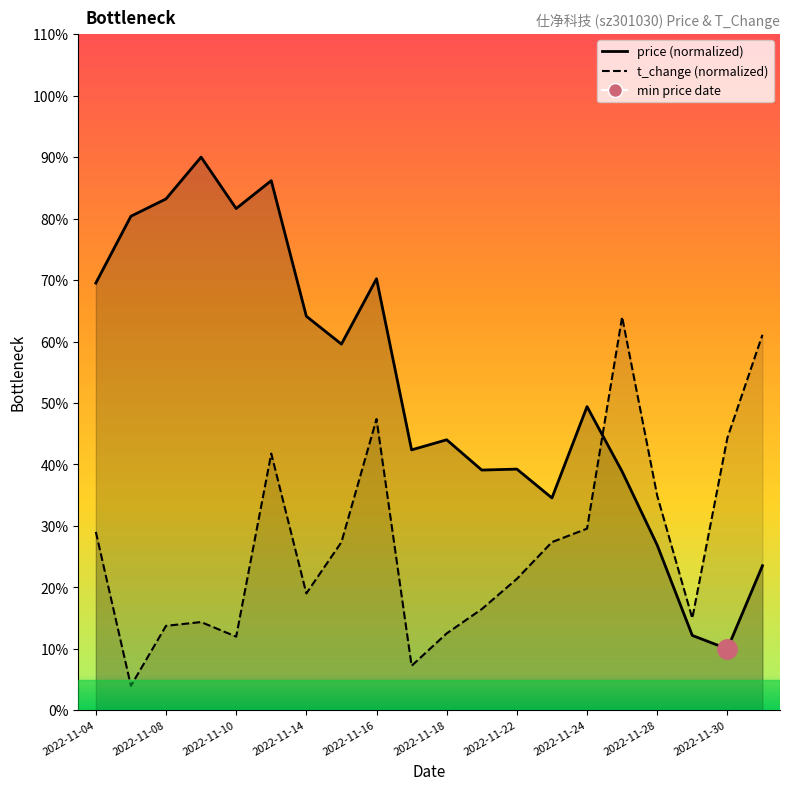

Is it true that price equals 51.7 at 2022-11-04?

False